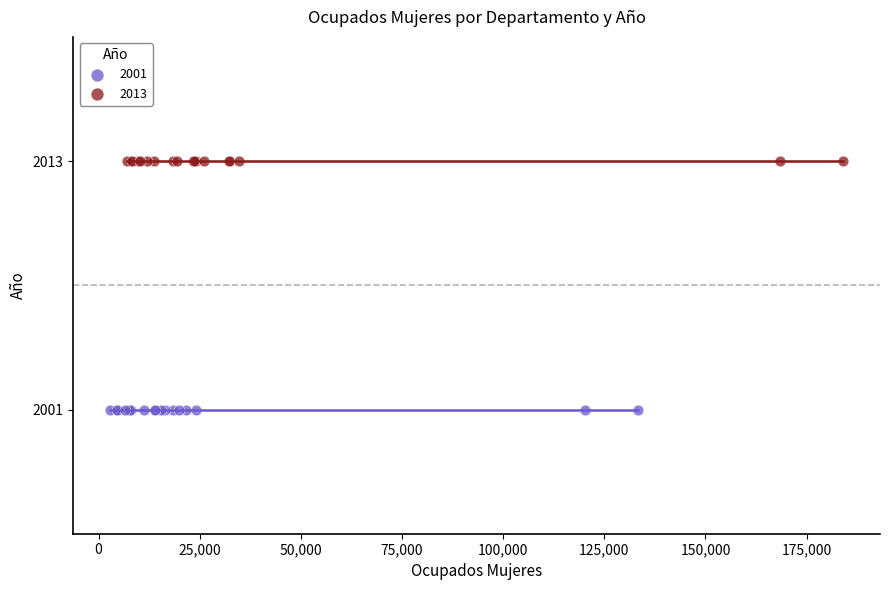

Which series reaches the minimum Y coordinate?

2001